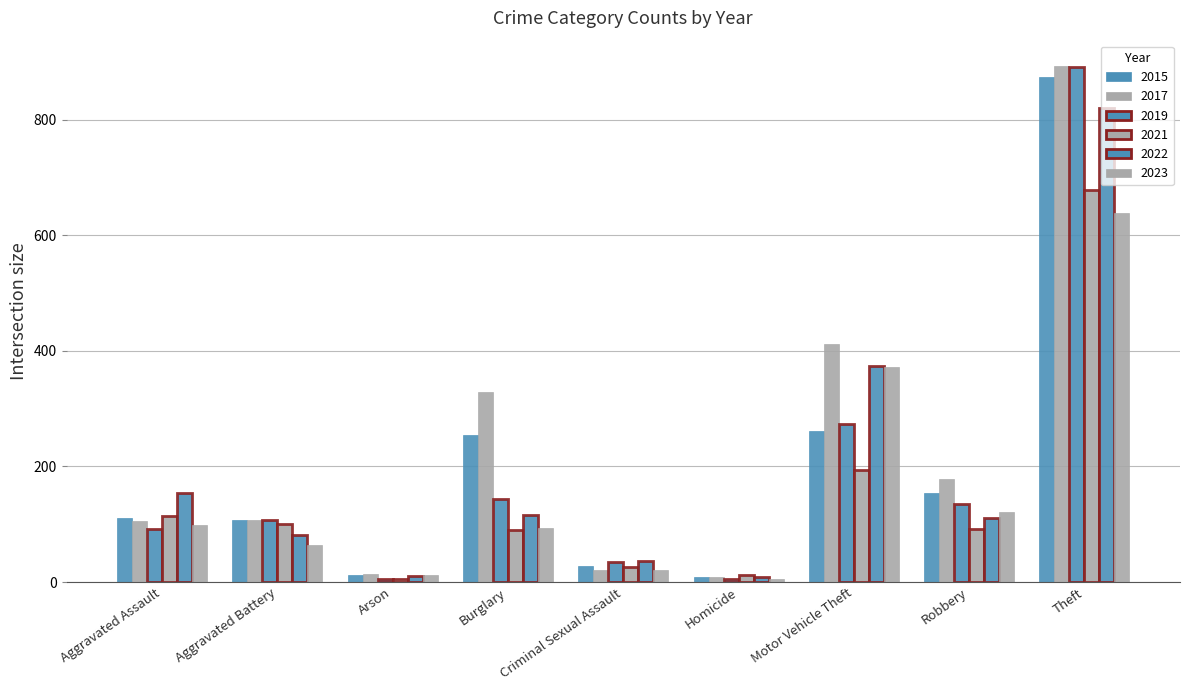

Which series has the widest spread of values?

2019